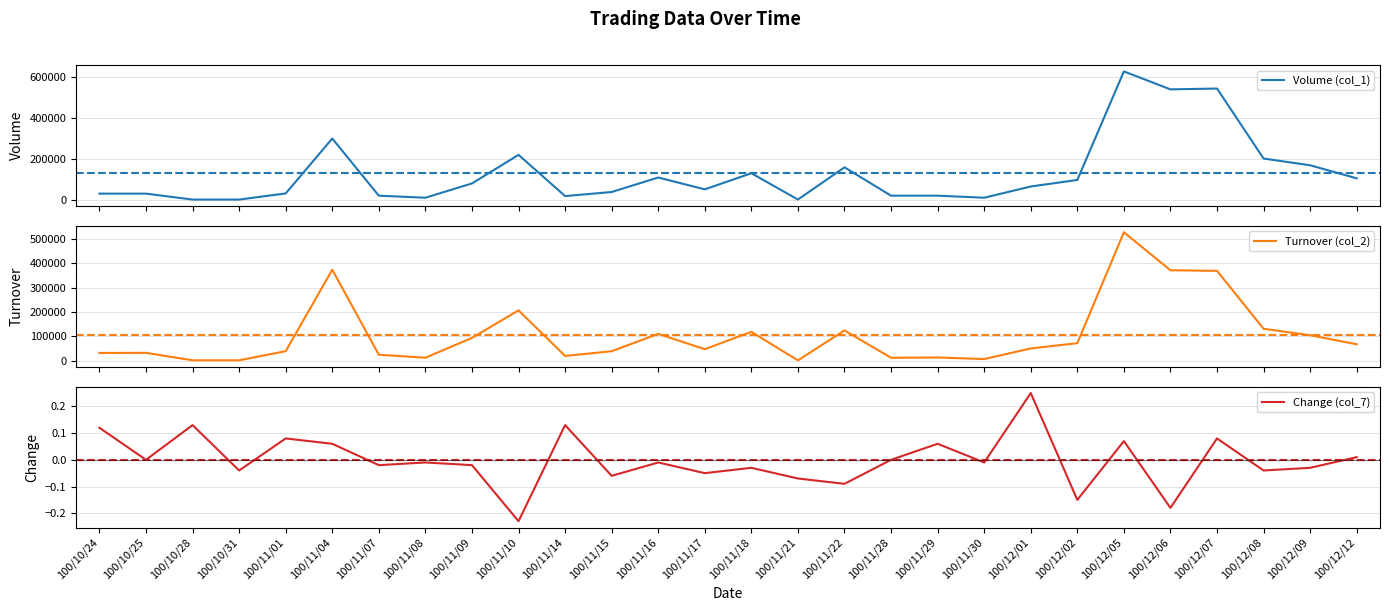

What is the value of the Turnover (col_2) point at the 4th from the left?

1170.0